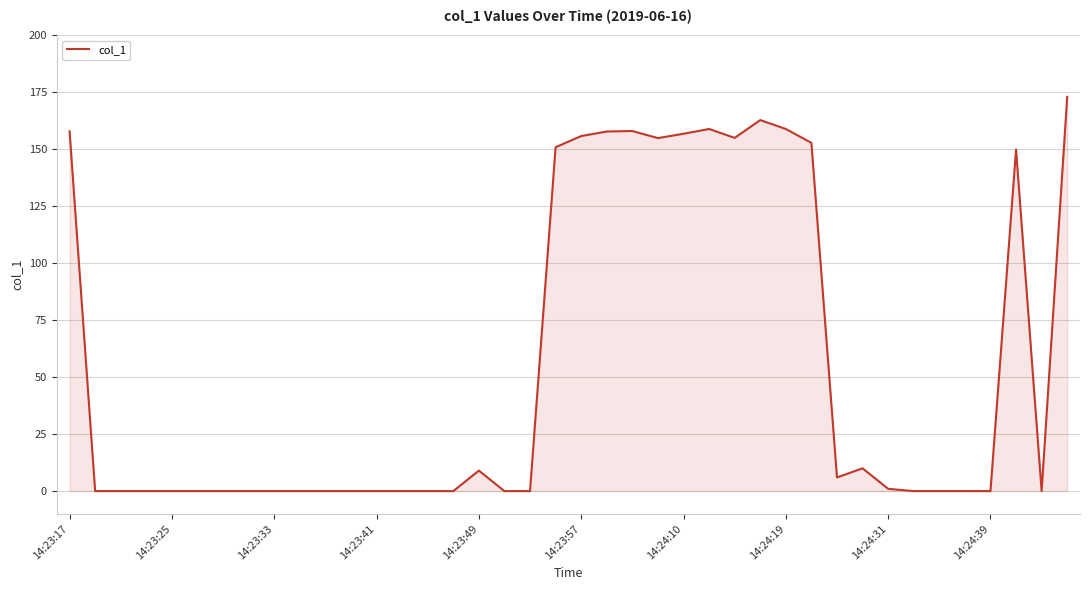

True or false: the data shows 264.7 at 14:23:57.

False